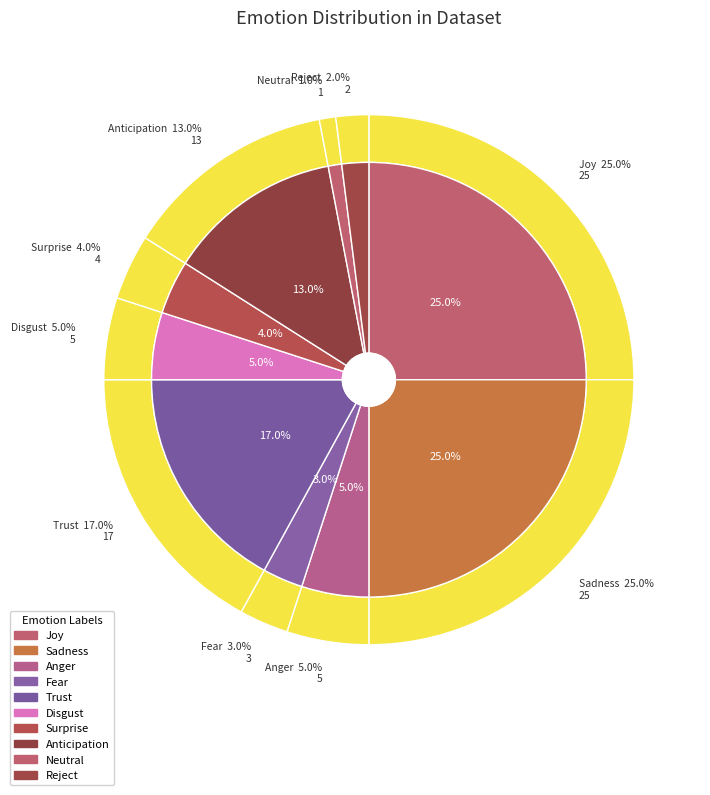

Rank the categories by value from lowest to highest.

Neutral, Reject, Fear, Surprise, Anger, Disgust, Anticipation, Trust, Joy, Sadness